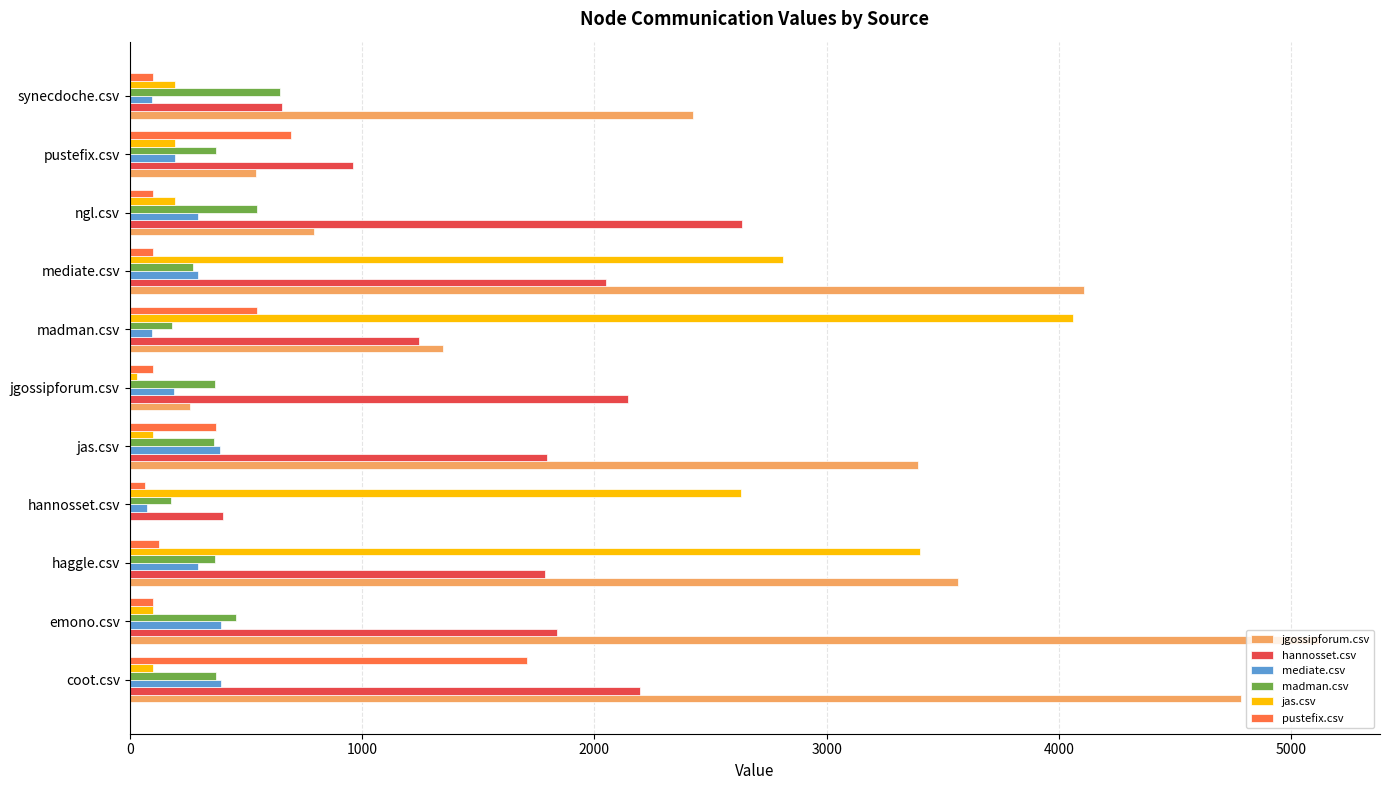

Is it true that jgossipforum.csv equals 5125.5 at emono.csv?

True